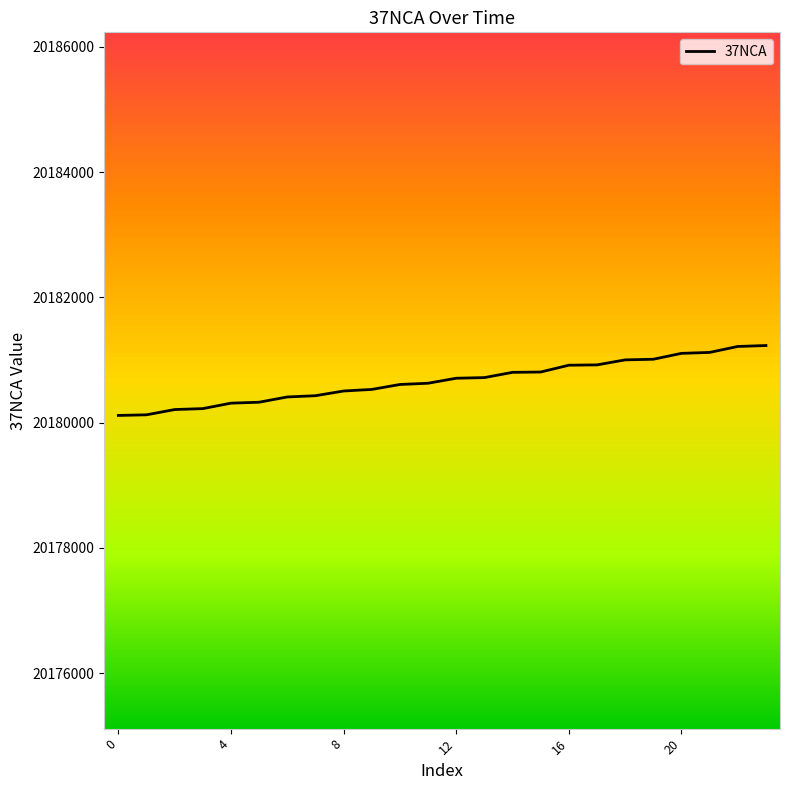

What is the difference between the second highest and second lowest values?

1091